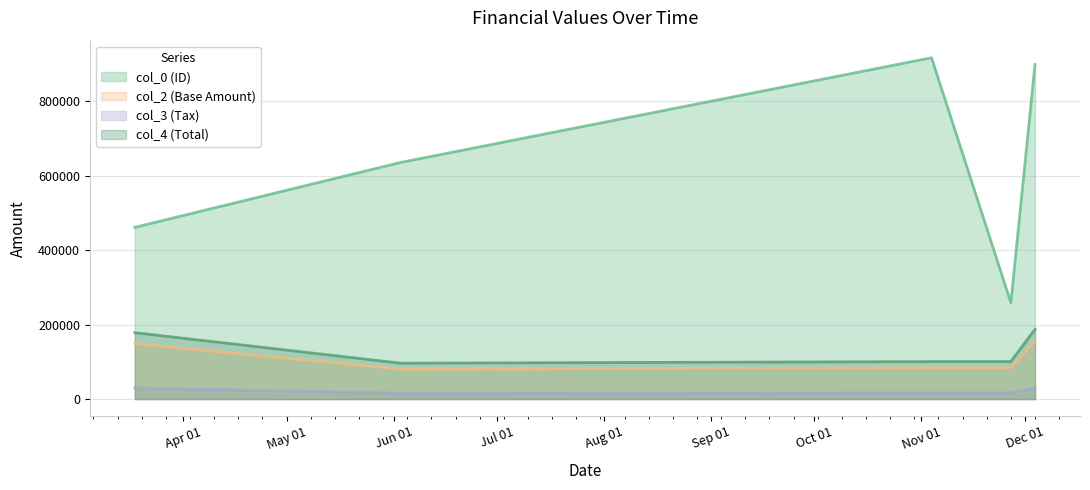

What is the average value of the col_3 (Tax) series?

22109.5